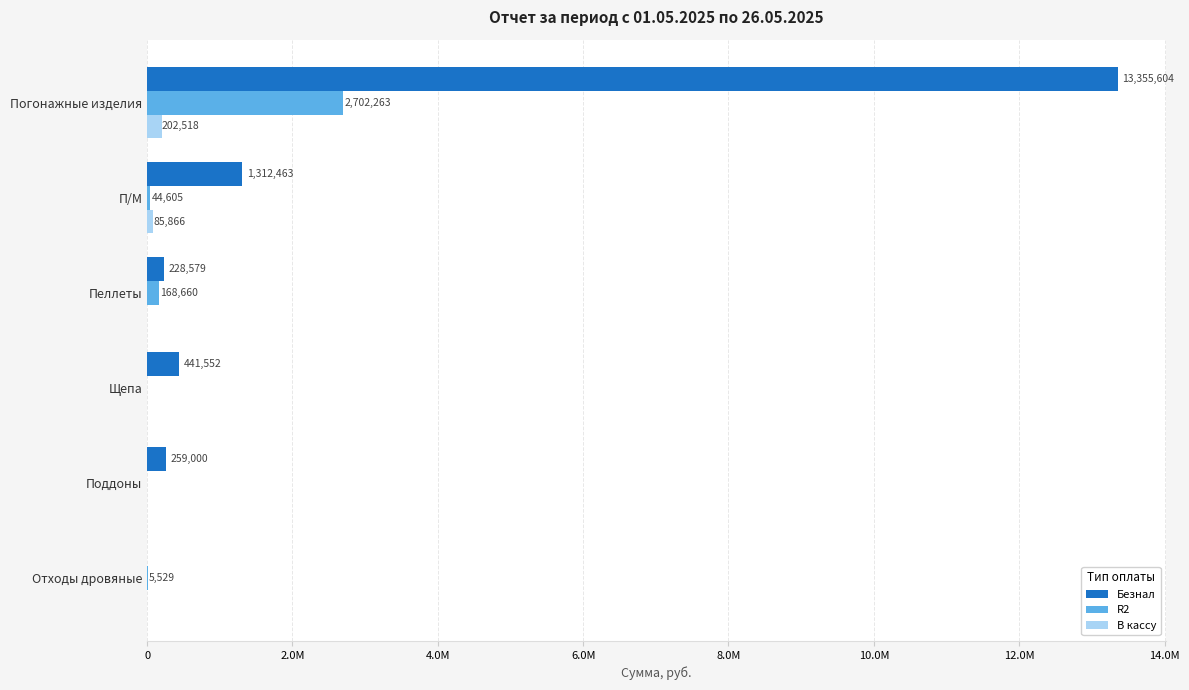

What are all the series names shown in the legend?

Безнал, R2, В кассу